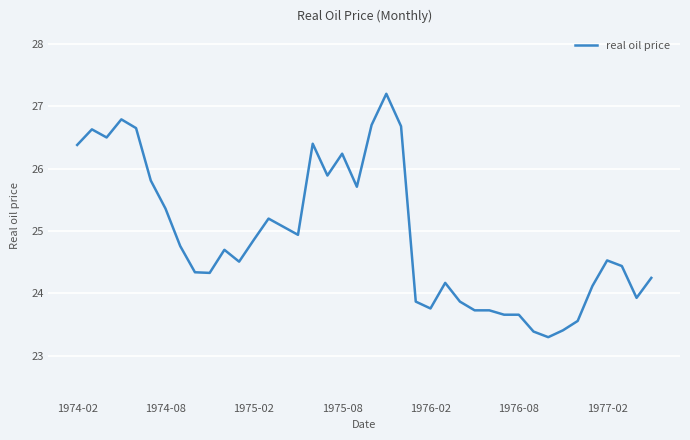

What is the greatest value displayed?

27.2